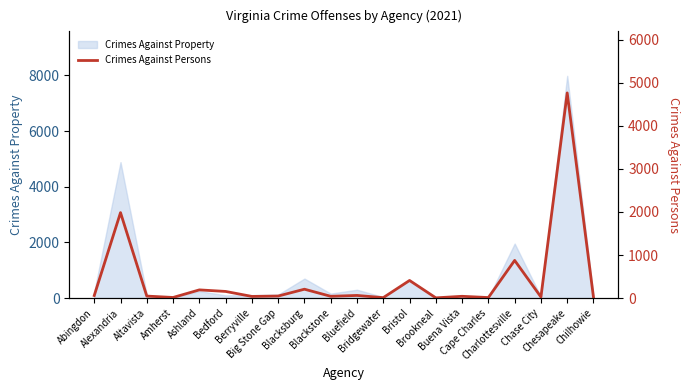

Where is the first local maximum?

Alexandria